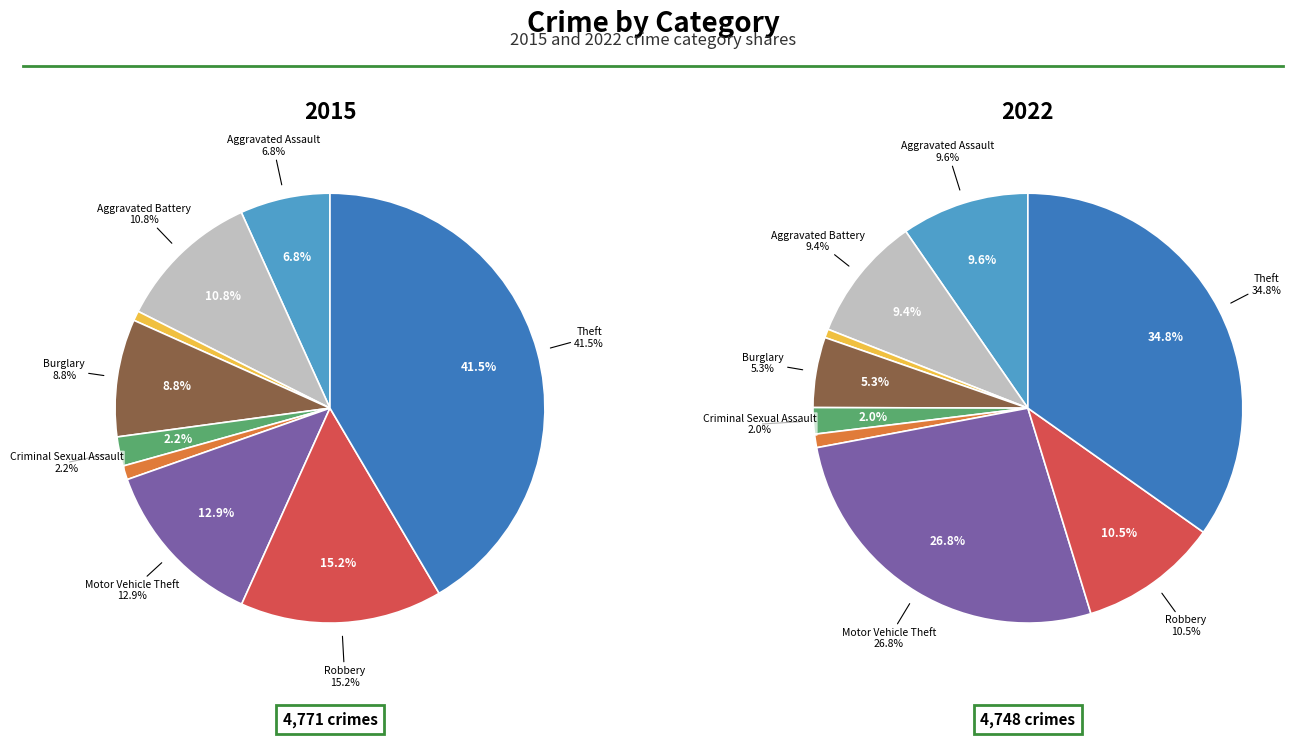

Is it true that Motor Vehicle Theft is 27% of the pie?

True